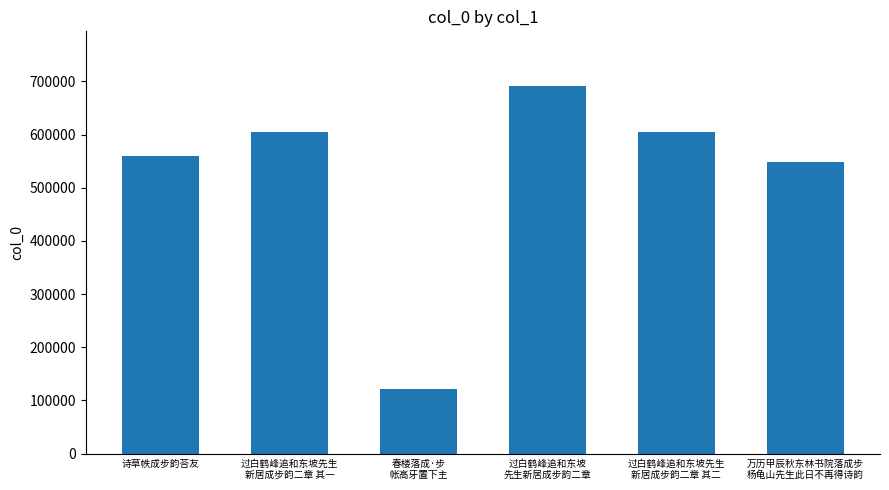

Approximately how many times larger is the value at 过白鹤峰追和东坡
先生新居成步韵二章 compared to 过白鹤峰追和东坡先生
新居成步韵二章 其一?

1.1